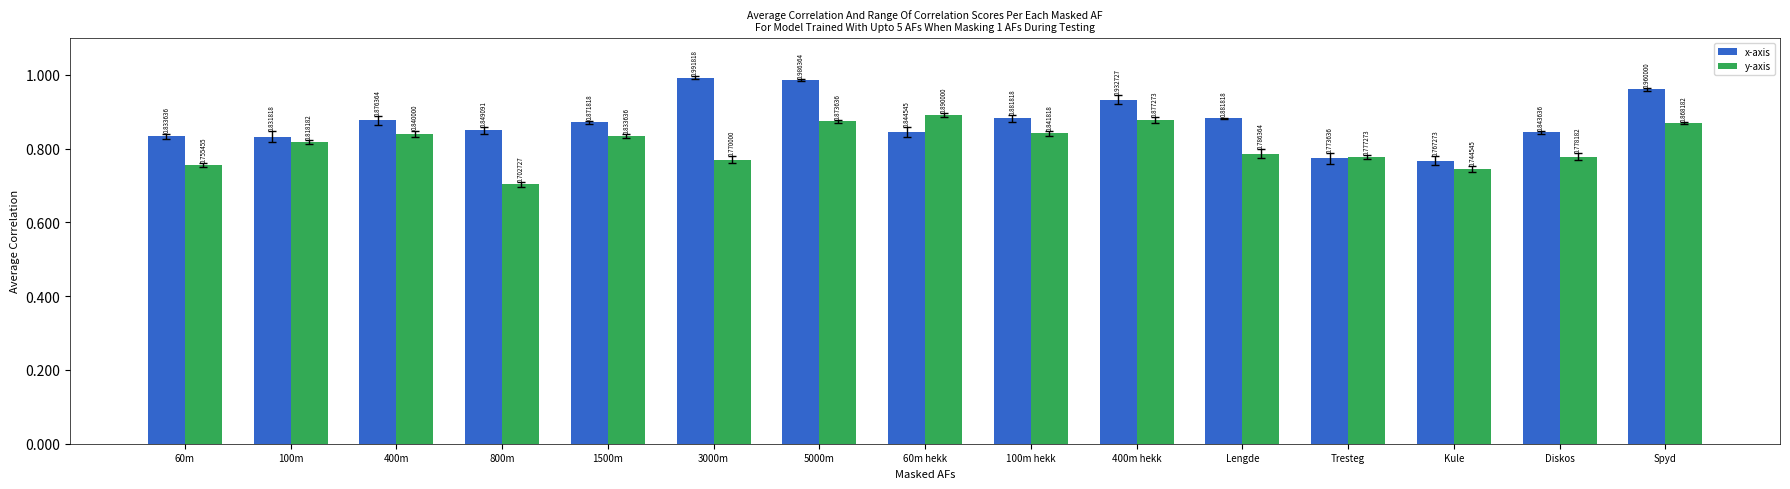

At which label does y-axis reach its minimum?

800m